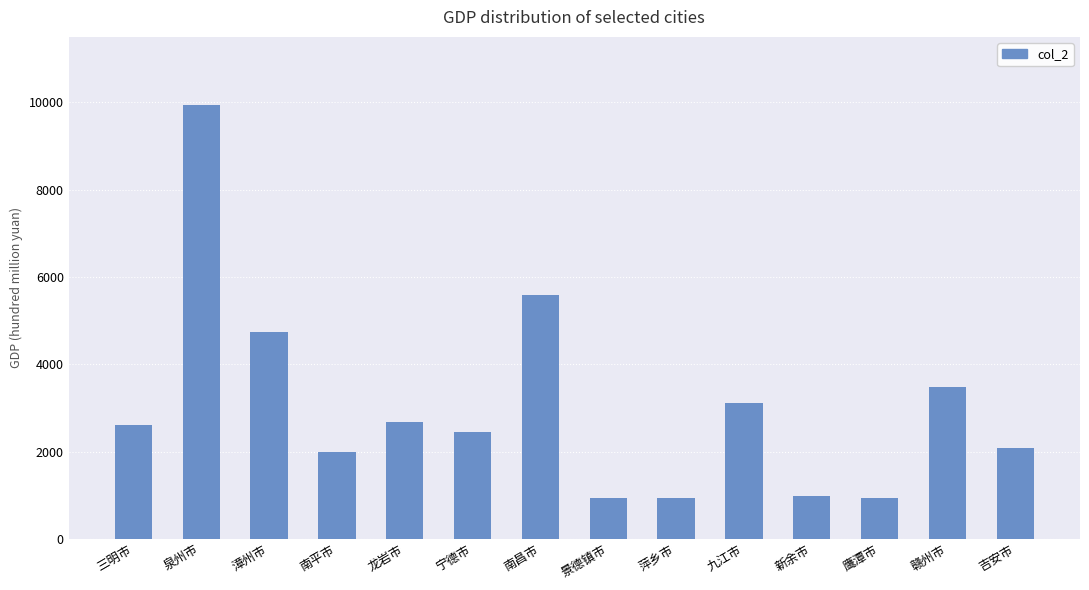

True or false: the data shows 1409.5 at 新余市.

False